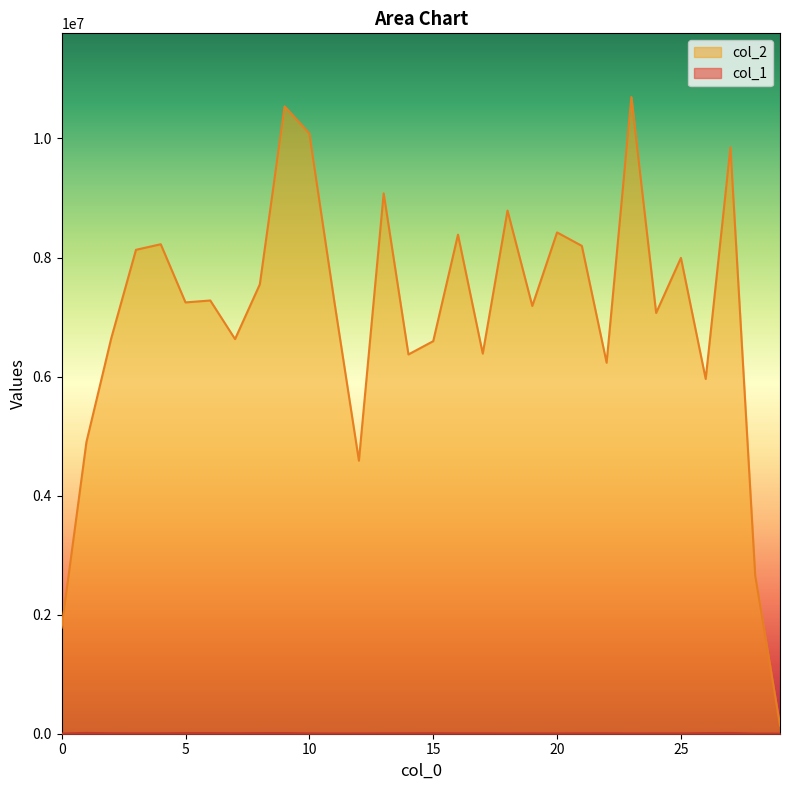

What is the value of the col_2 point at the 13th from the left?

4586979